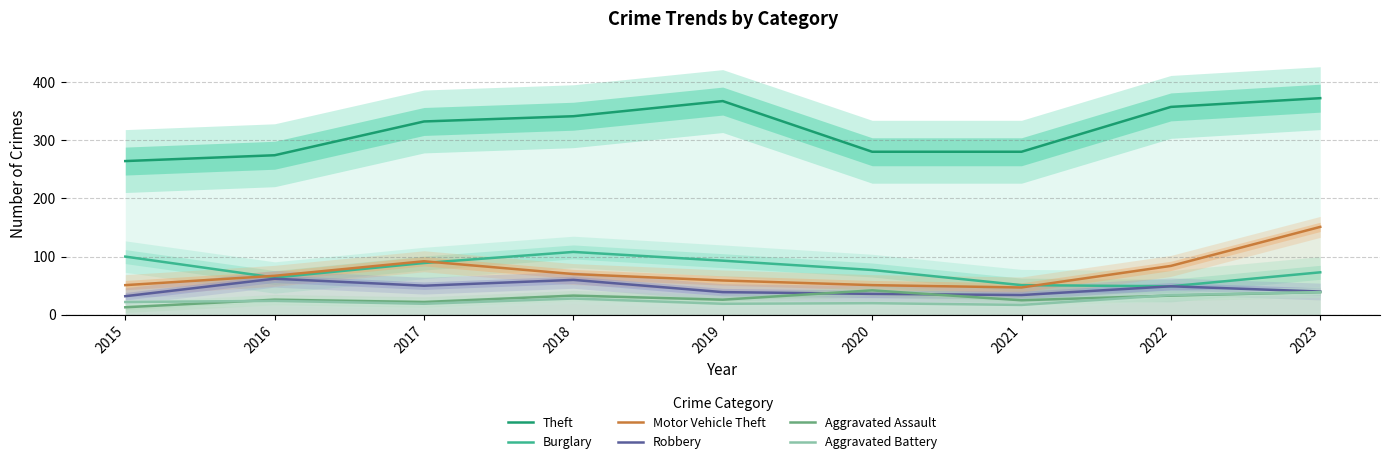

True or false: Motor Vehicle Theft and Theft cross at least once.

False